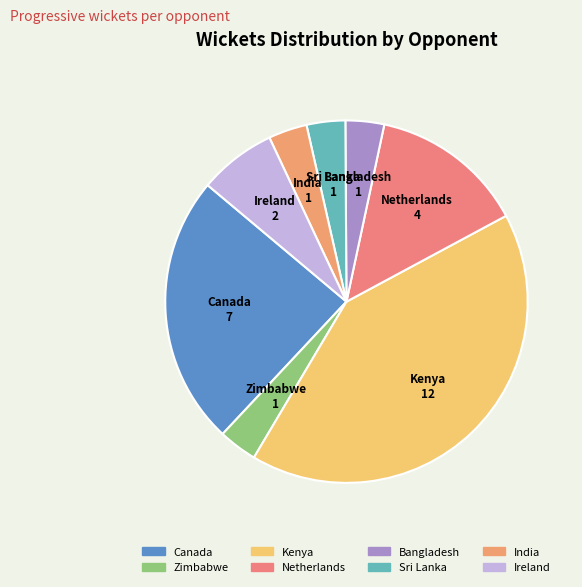

Is there a majority slice in this chart?

No